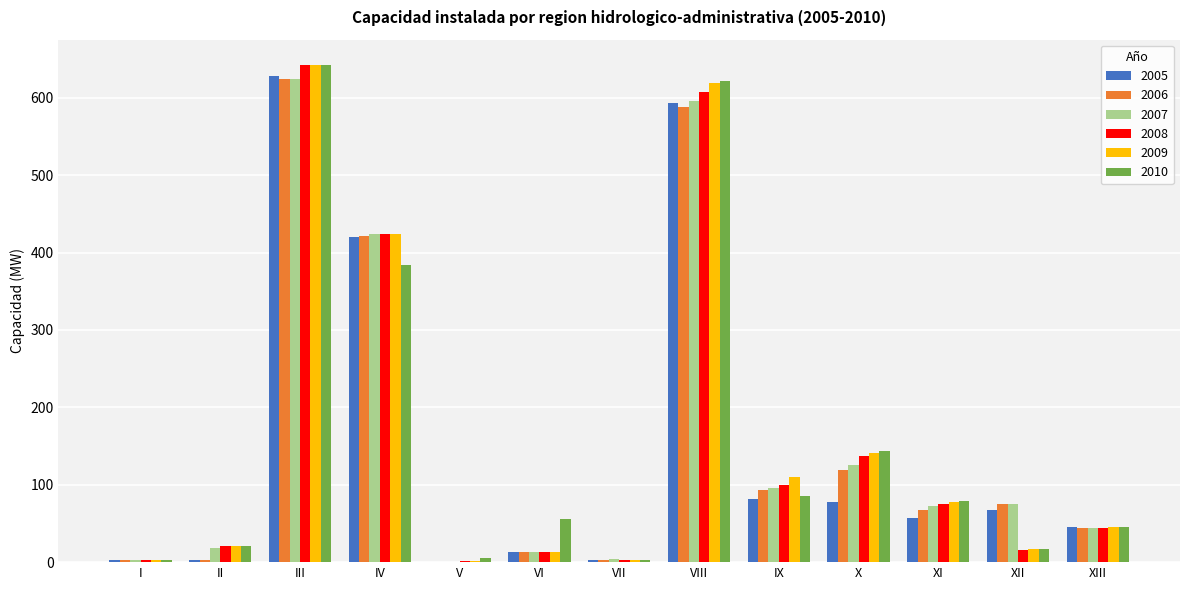

At which label is 2006 closest to 312?

IV